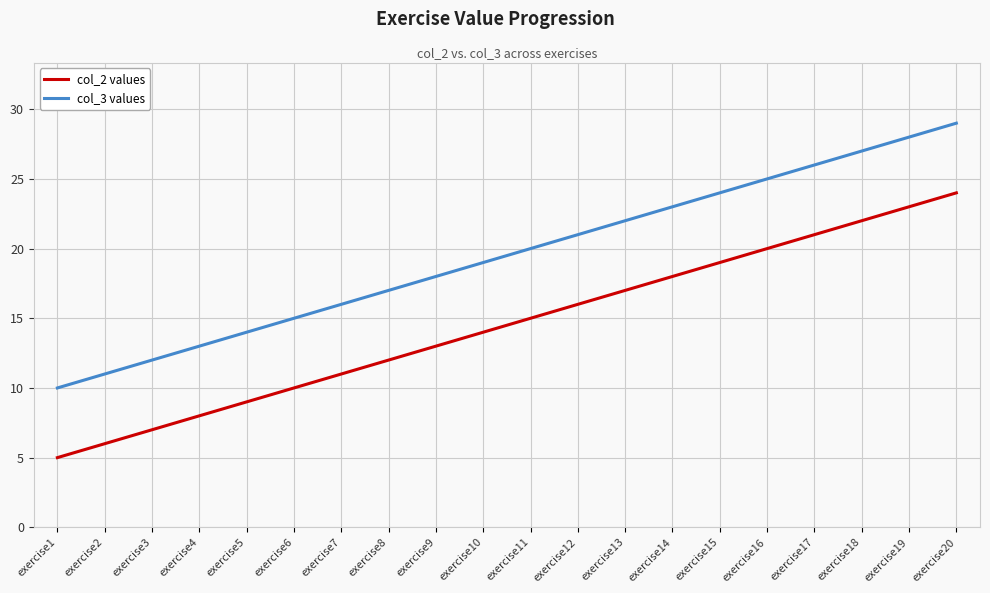

Which series has the largest total across all categories?

col_3 values